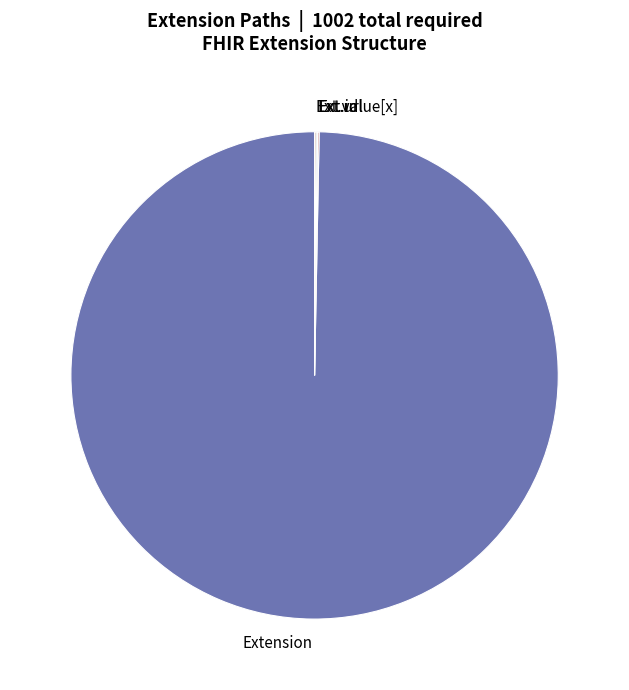

Is there any slice that represents more than half of the pie?

Yes